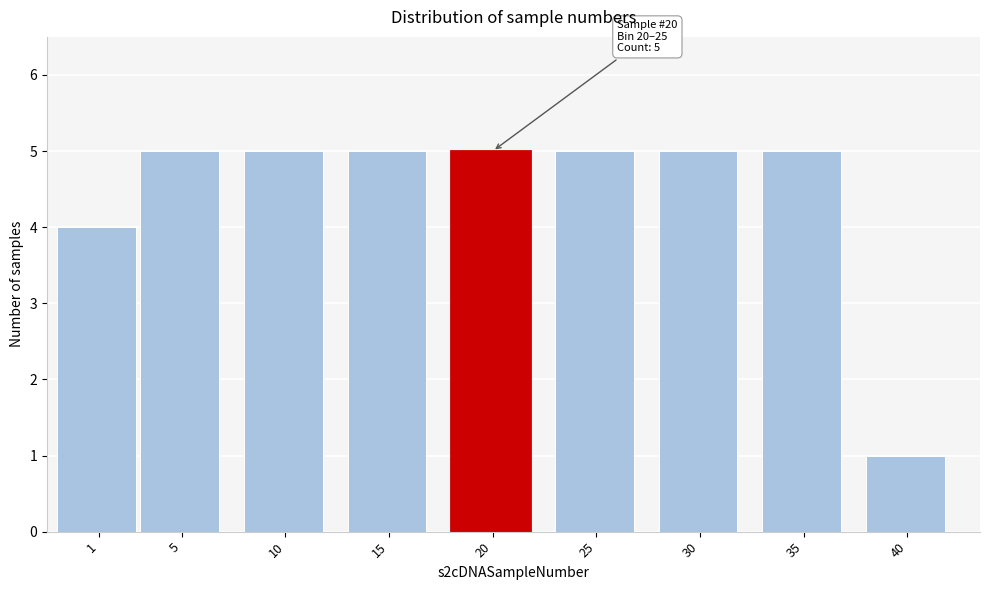

Reading left to right, what are all the values shown in this chart?

4	5	5	5	5	5	5	5	1